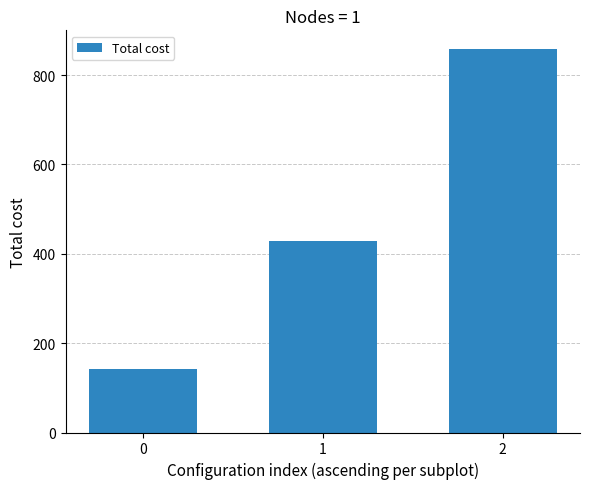

How many bars are there in total?

3